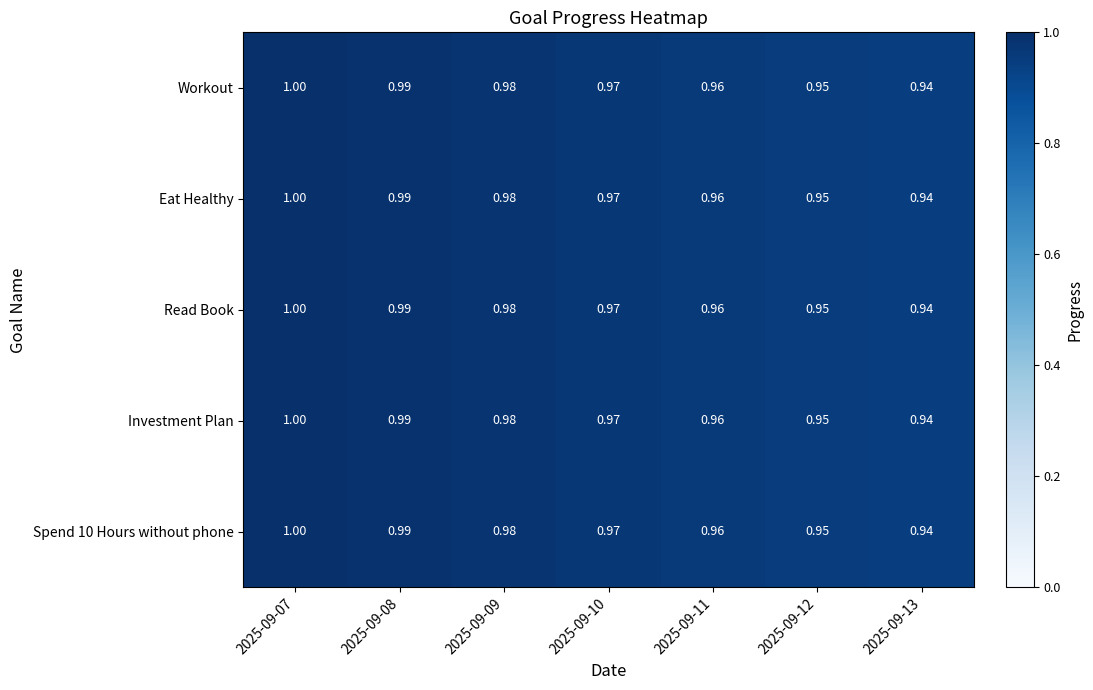

How many data points does each series have?

7